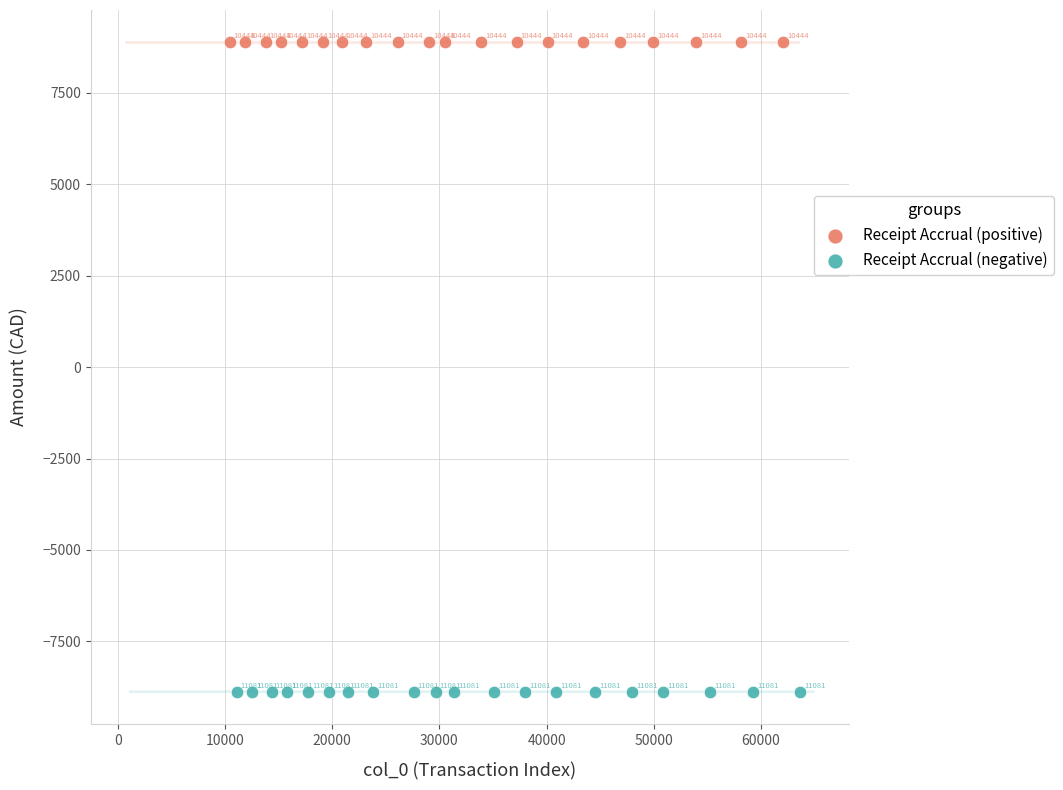

Which series contains the highest Y value?

Receipt Accrual (positive)